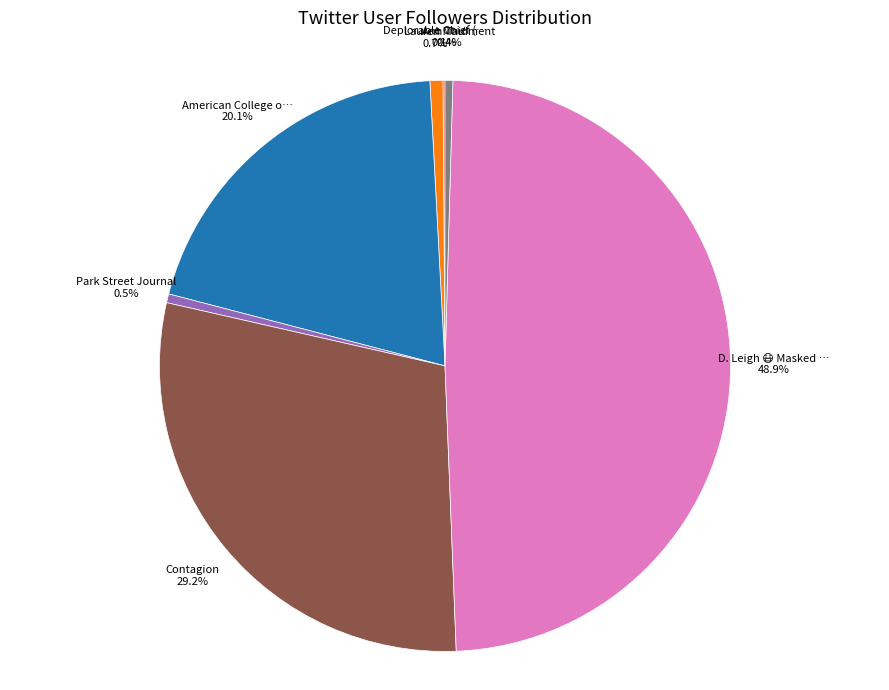

Is there a majority slice in this chart?

No